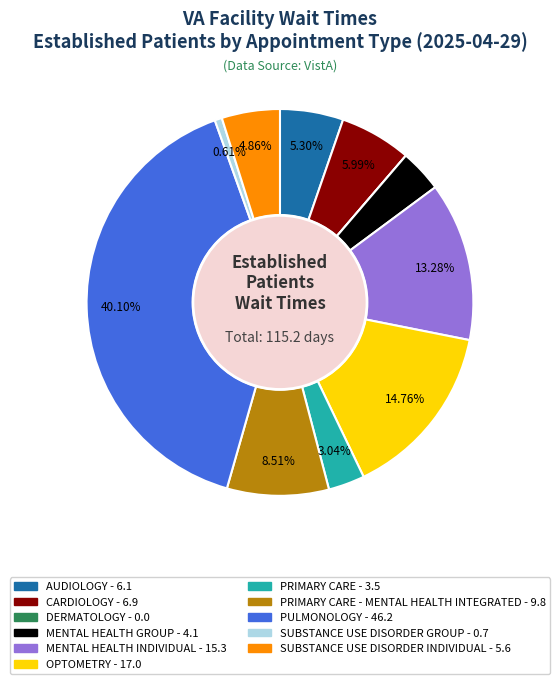

Is there a majority slice in this chart?

No